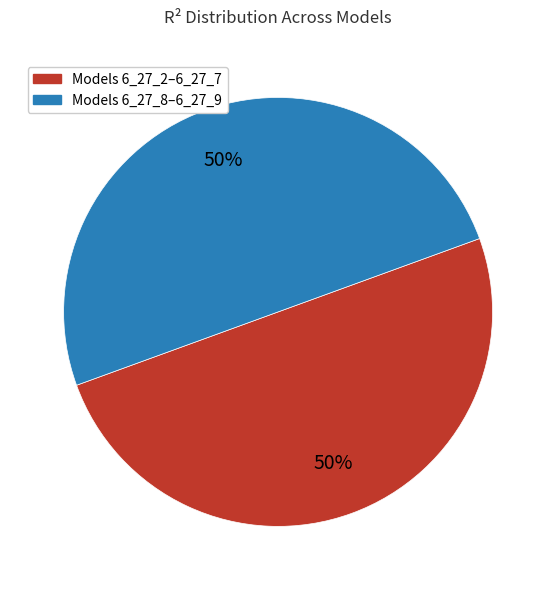

What percentage is the Models 6_27_2–6_27_7 slice, to the nearest percent?

50%